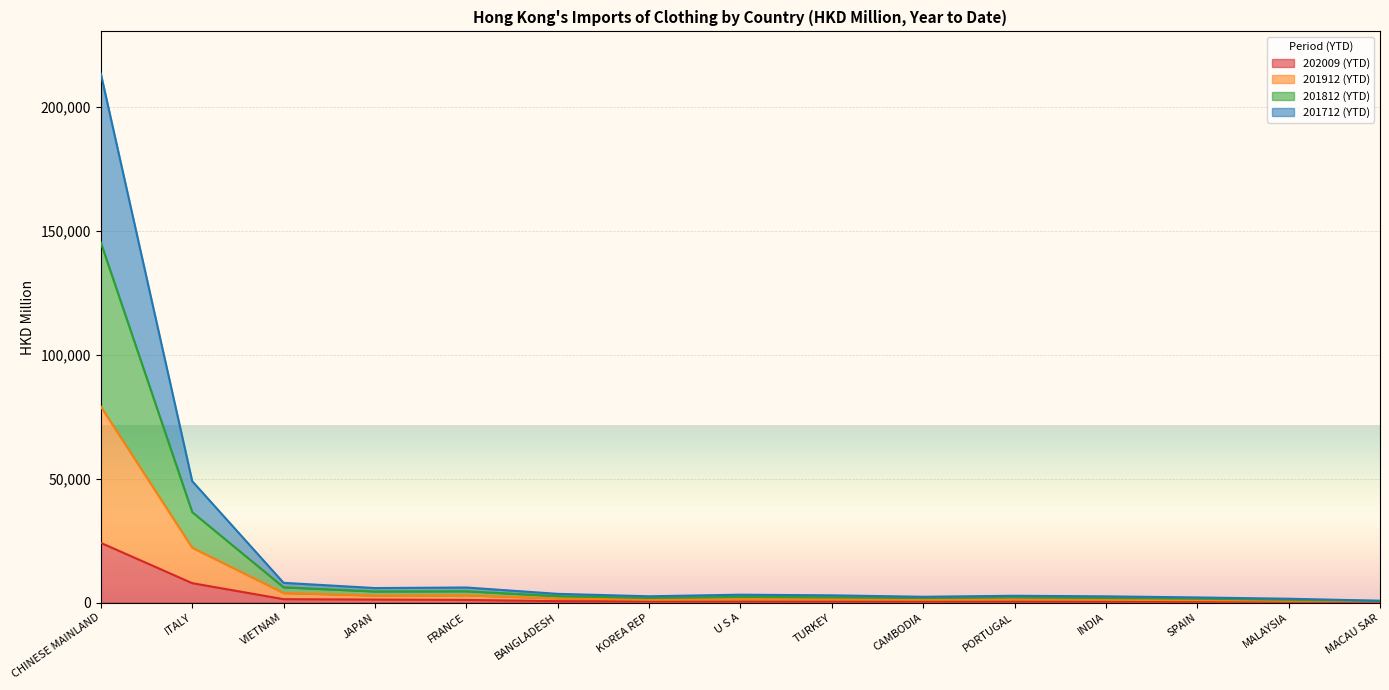

Is it true that 201812 (YTD) equals 716.0 at MACAU SAR?

True